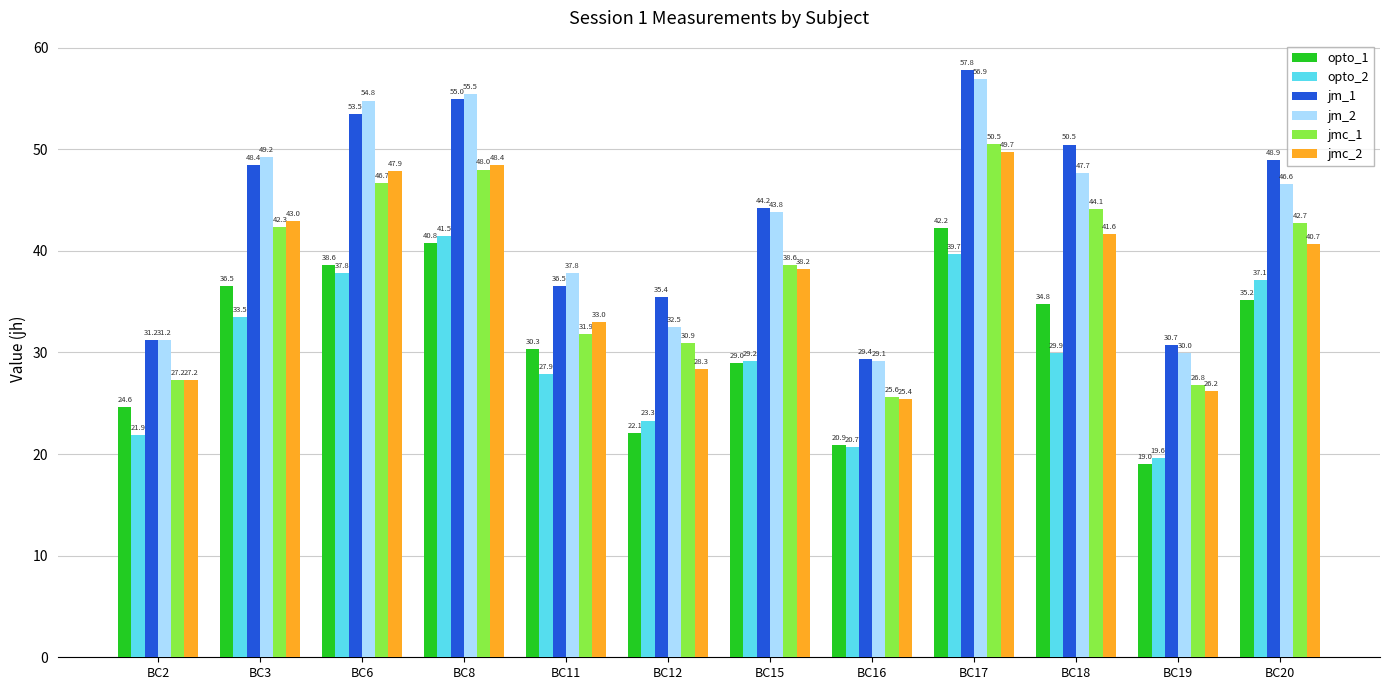

List the labels in order of jm_1 value, largest first.

BC17, BC8, BC6, BC18, BC20, BC3, BC15, BC11, BC12, BC2, BC19, BC16